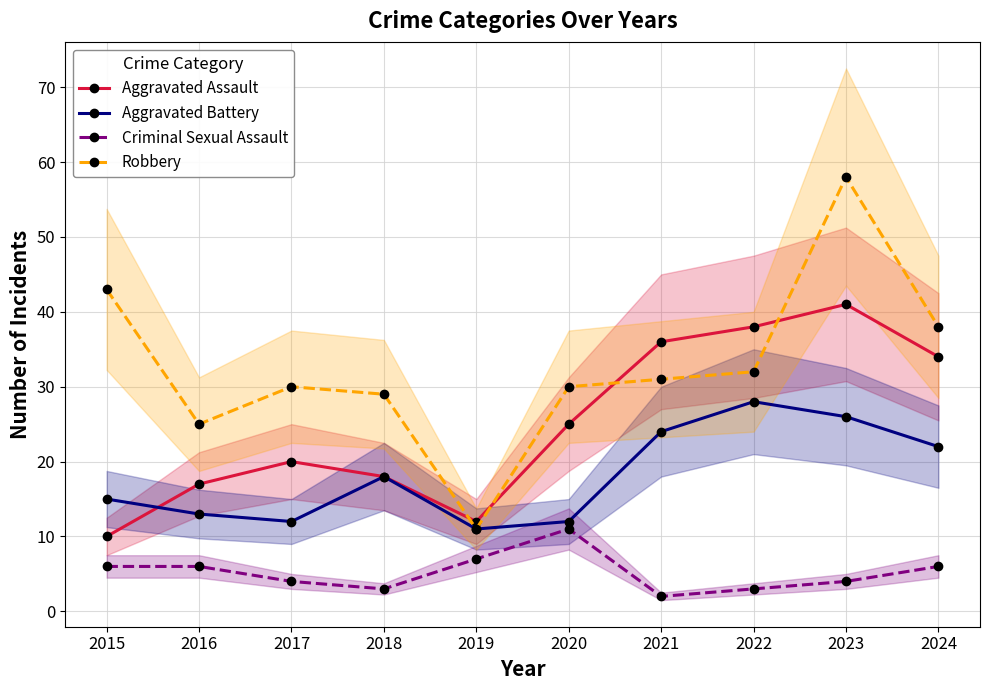

At how many categories does at least one series exceed 27?

8